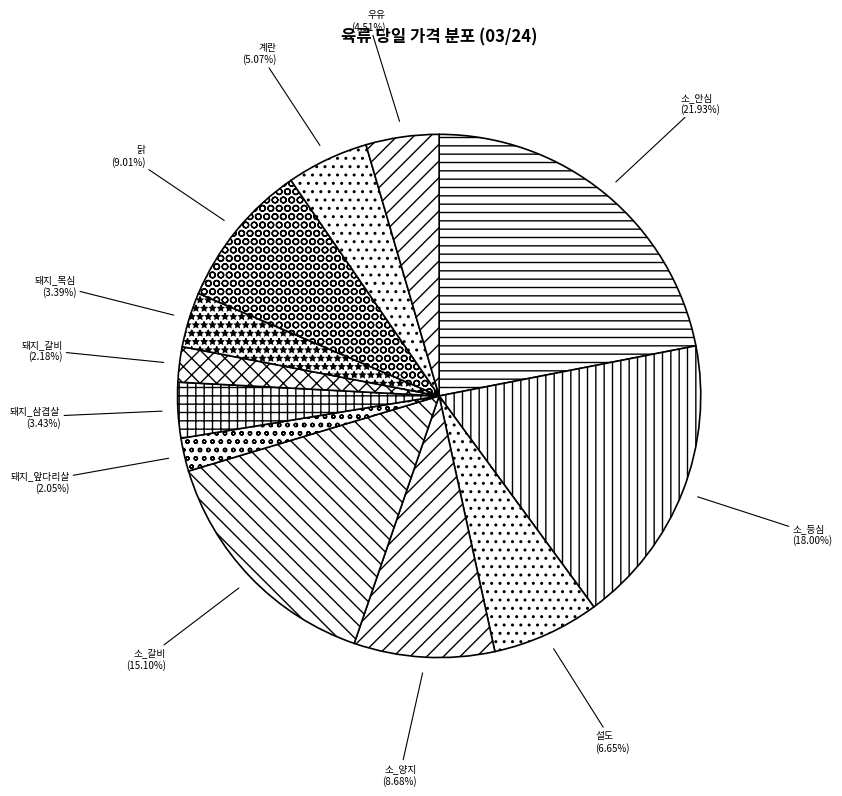

What percentage is NOT represented by 우유?

95.5%